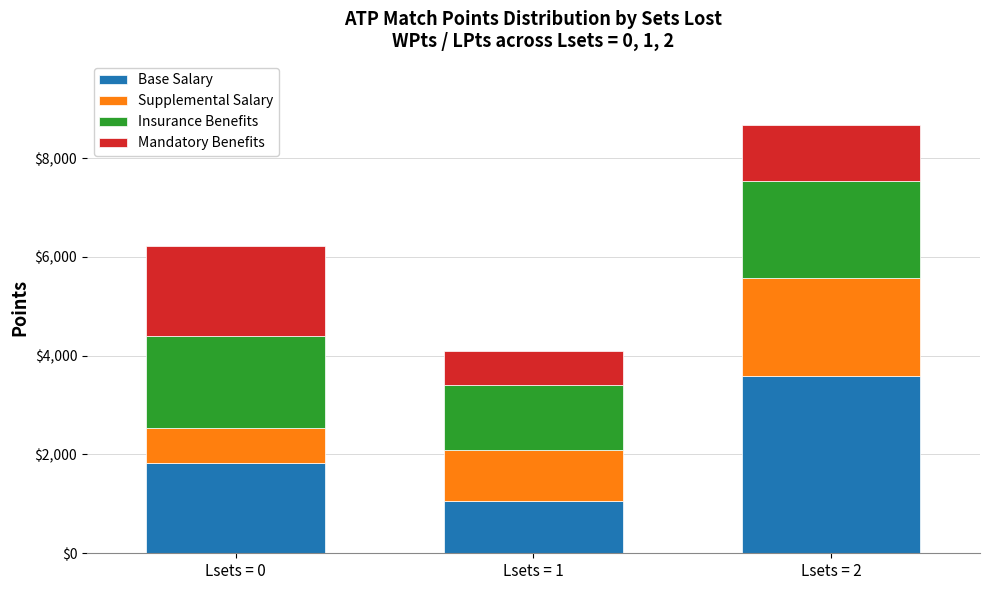

Reading right to left, transcribe the values for Base Salary.

Lsets = 2=3590	Lsets = 1=1050	Lsets = 0=1835